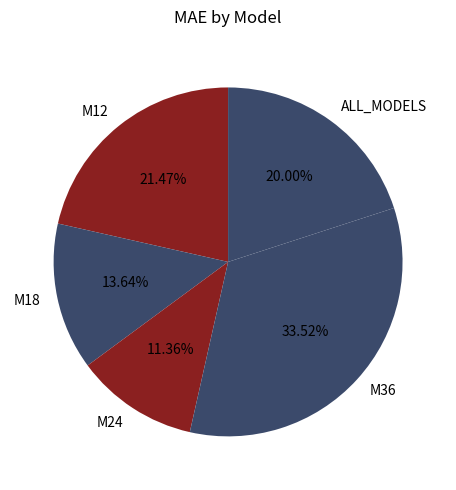

Which has a higher value, ALL_MODELS or M12?

M12